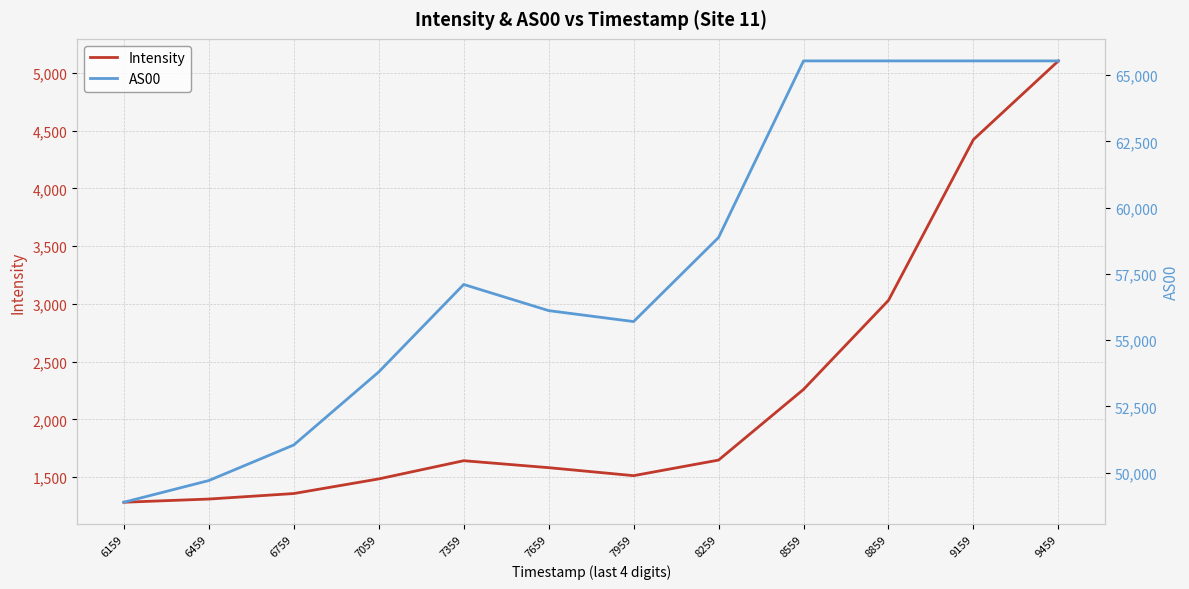

At which category does AS00 reach its first local peak?

7359